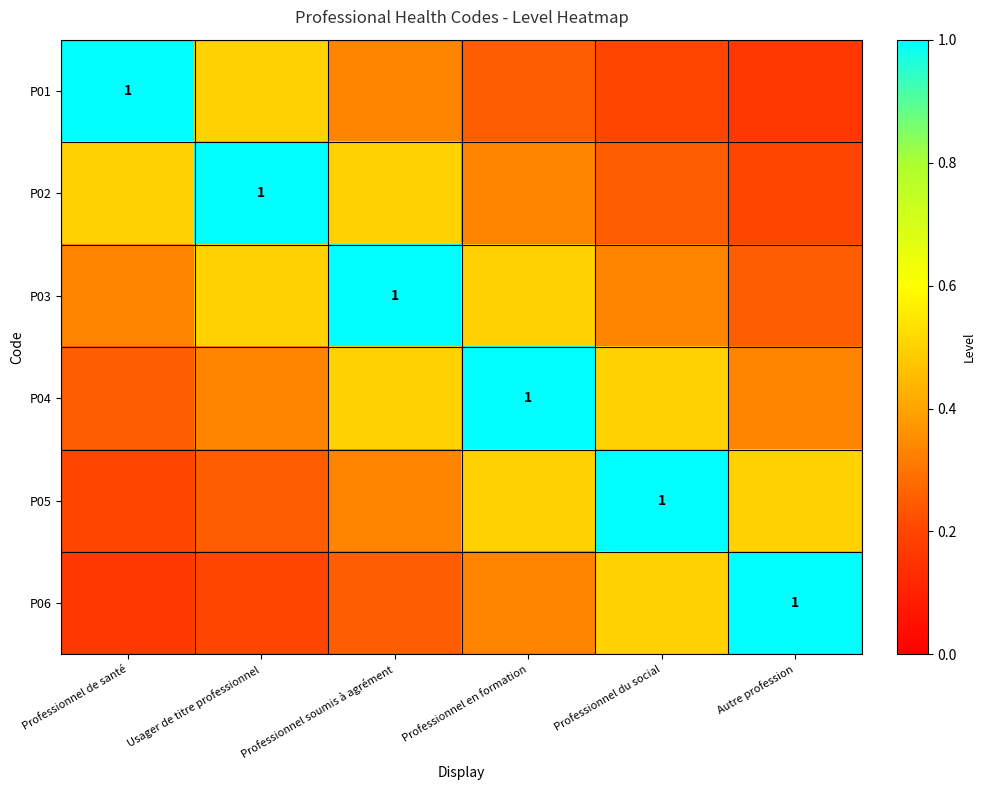

What is the difference between the maximum and minimum values in the P05 series?

0.8